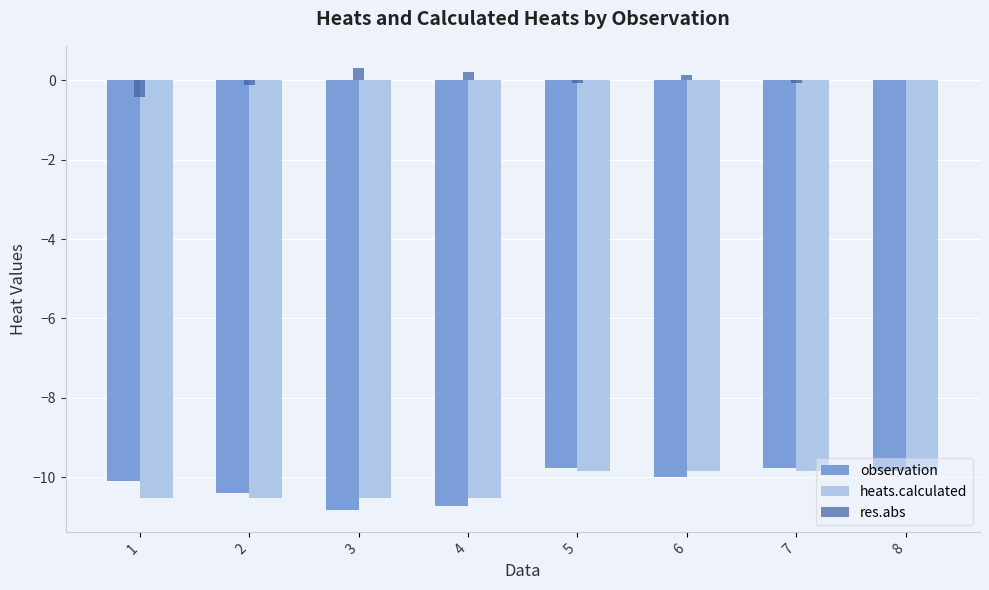

How many groups of bars are there?

8